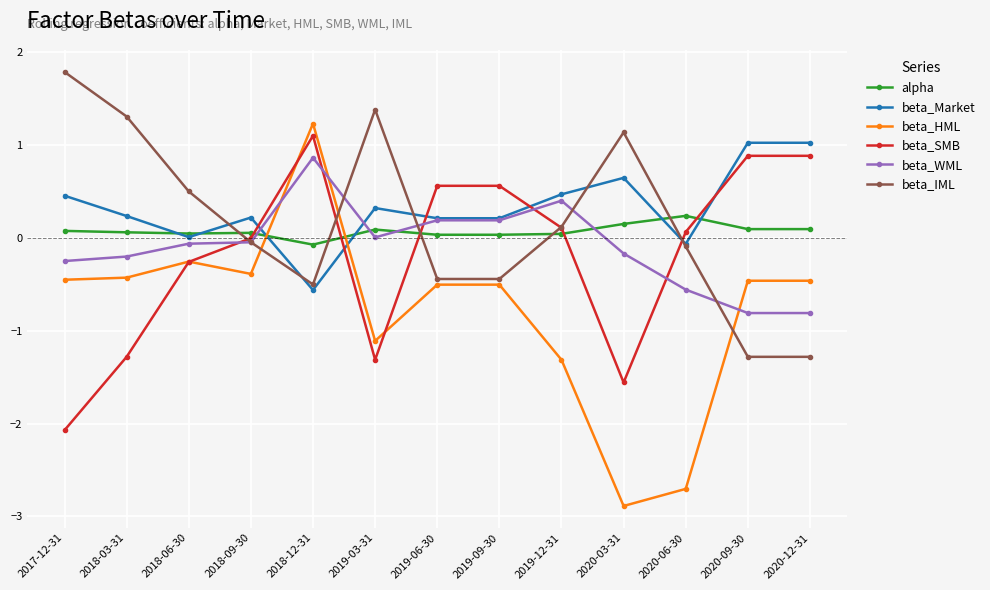

At 2018-12-31, list the series in order from smallest to largest.

beta_Market, beta_IML, alpha, beta_WML, beta_SMB, beta_HML